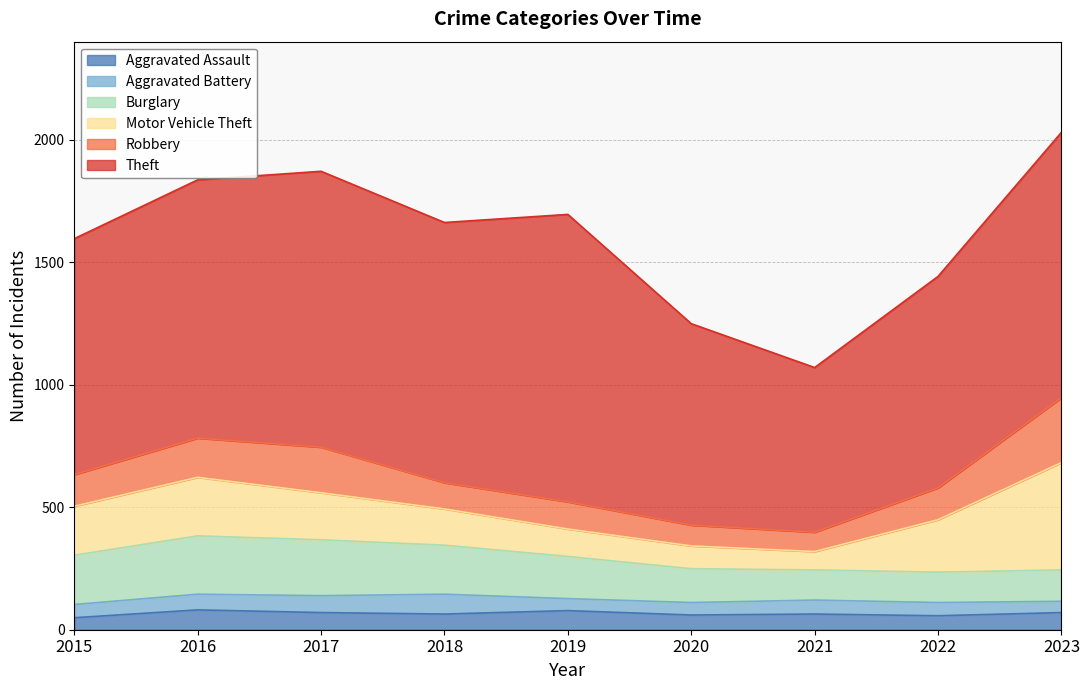

List the series in order of their peak value, highest first.

Theft, Motor Vehicle Theft, Robbery, Burglary, Aggravated Assault, Aggravated Battery